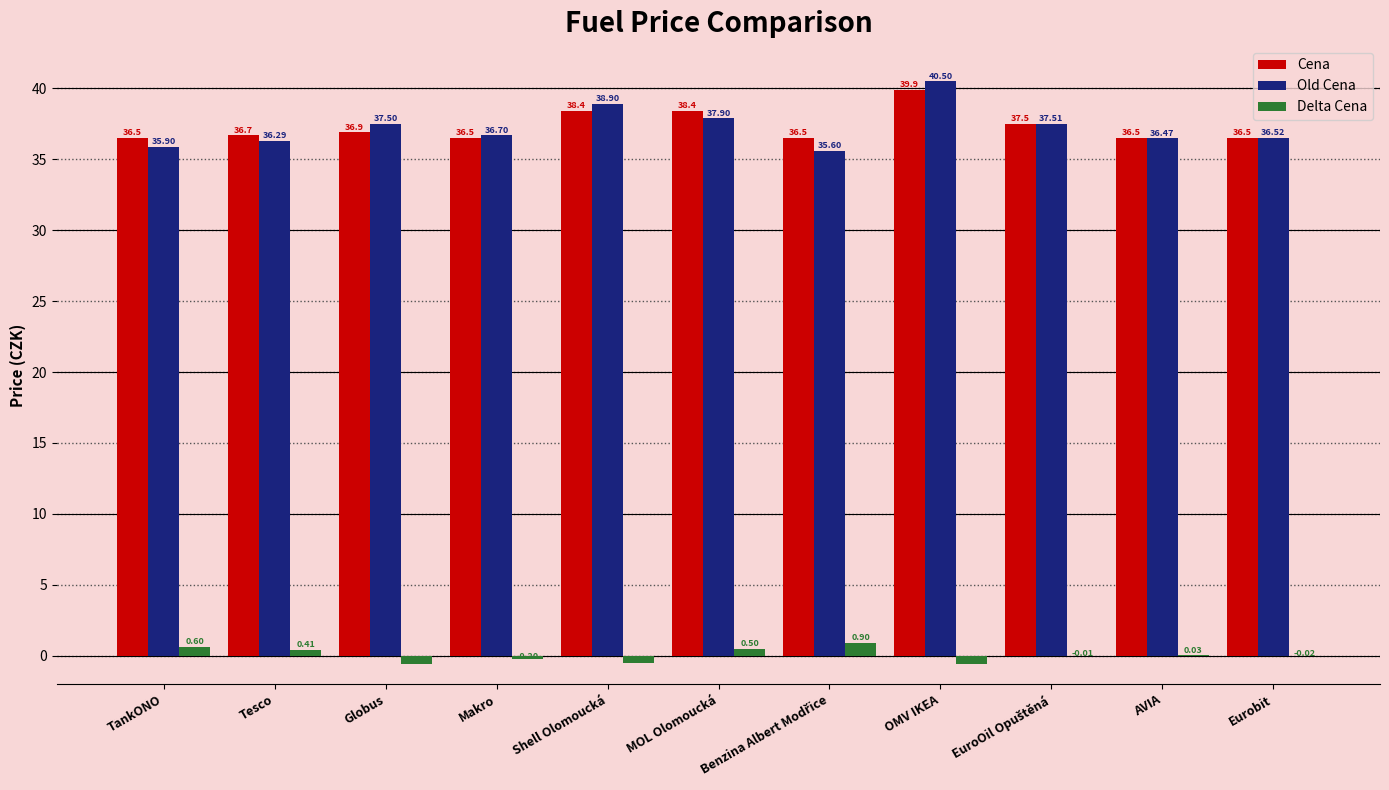

Between Shell Olomoucká and OMV IKEA, which series saw the biggest shift?

Old Cena